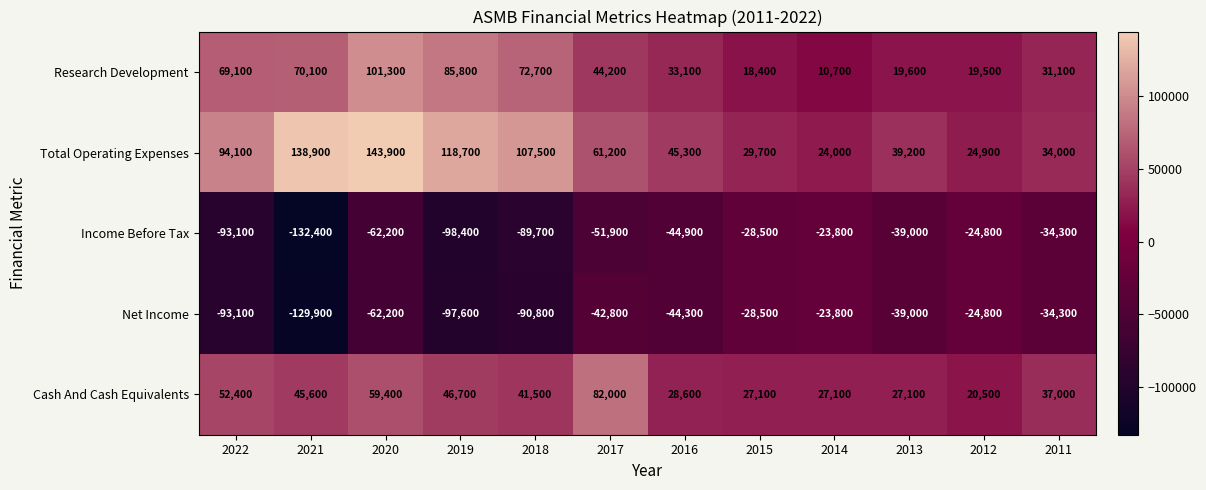

What is the approximate value of Research Development at 2017, to the nearest 100?

44200